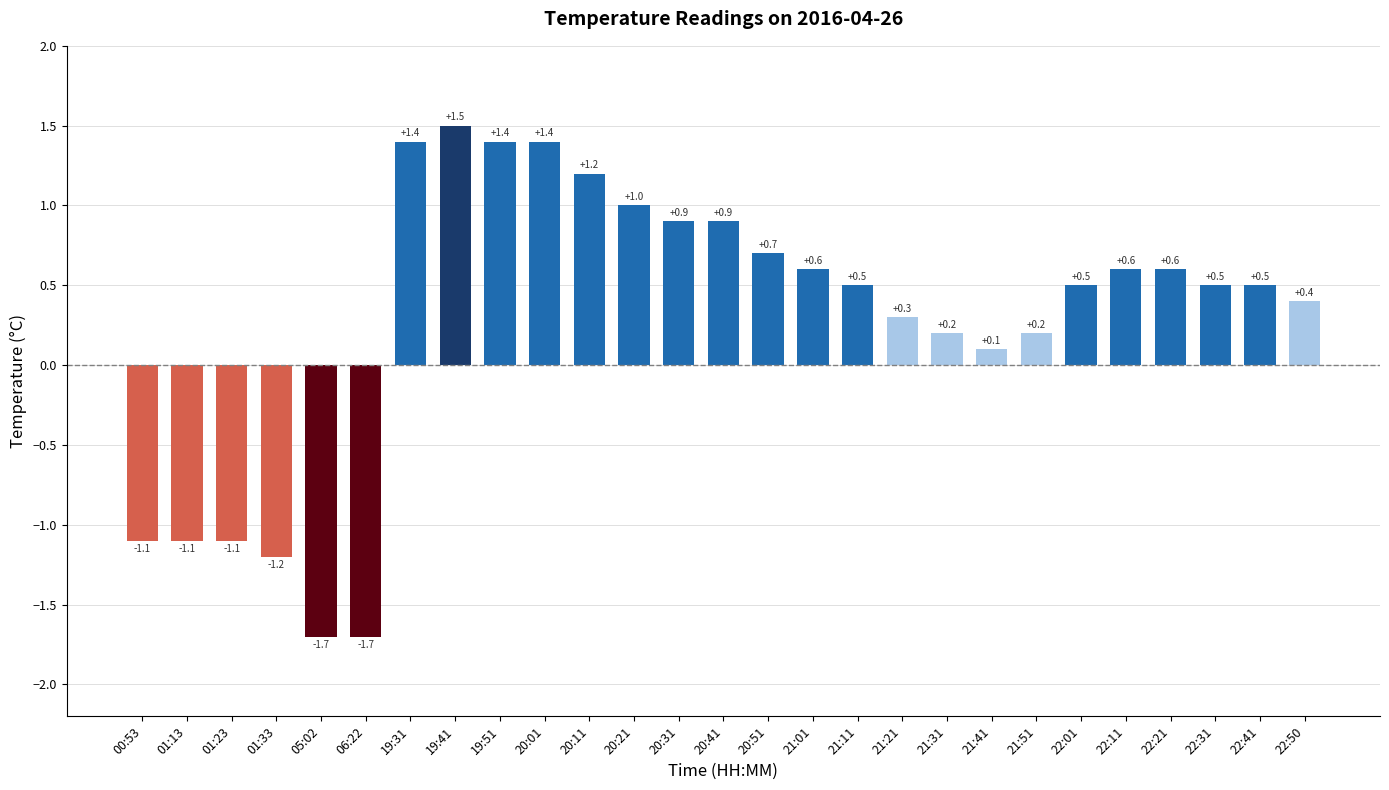

At which label does the data first exceed 0?

19:31